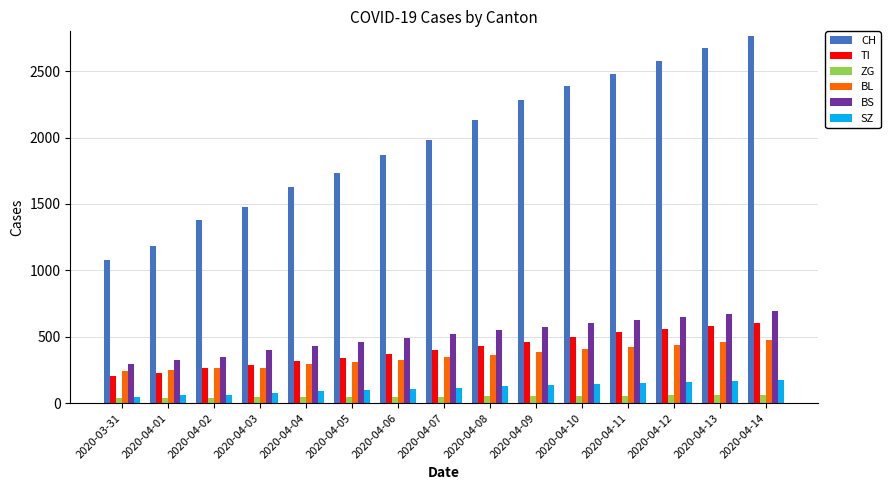

What is the spread (max minus min) of values at 2020-04-14?

2702